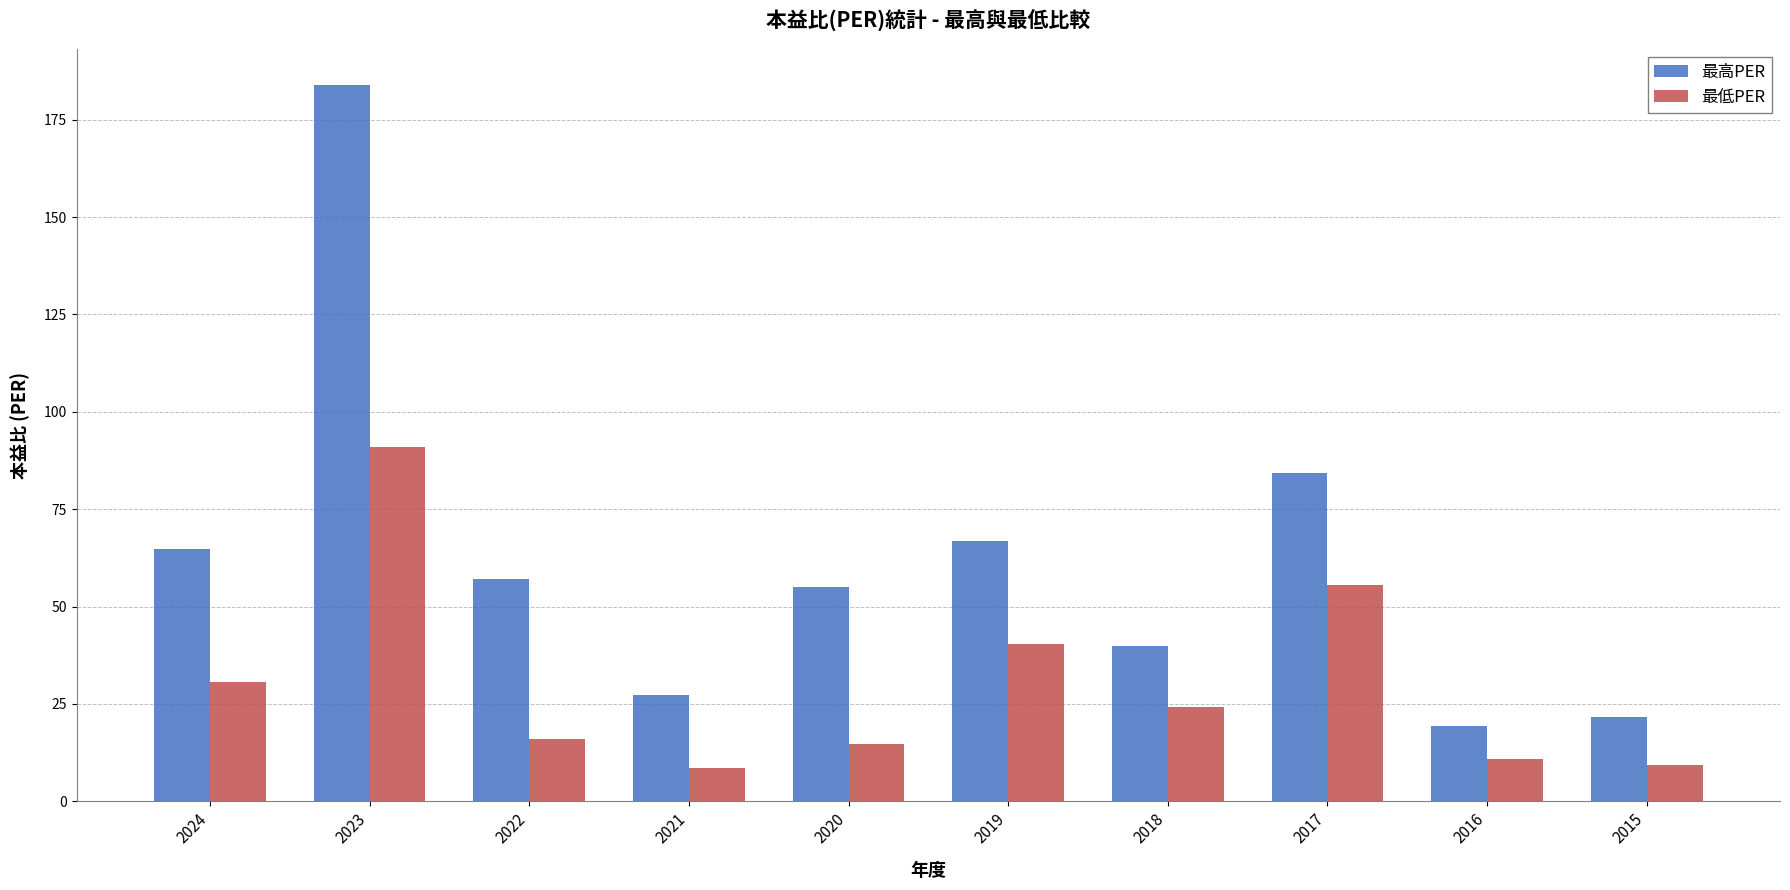

The 最高PER series shows 92.5 at 2019. True or false?

False